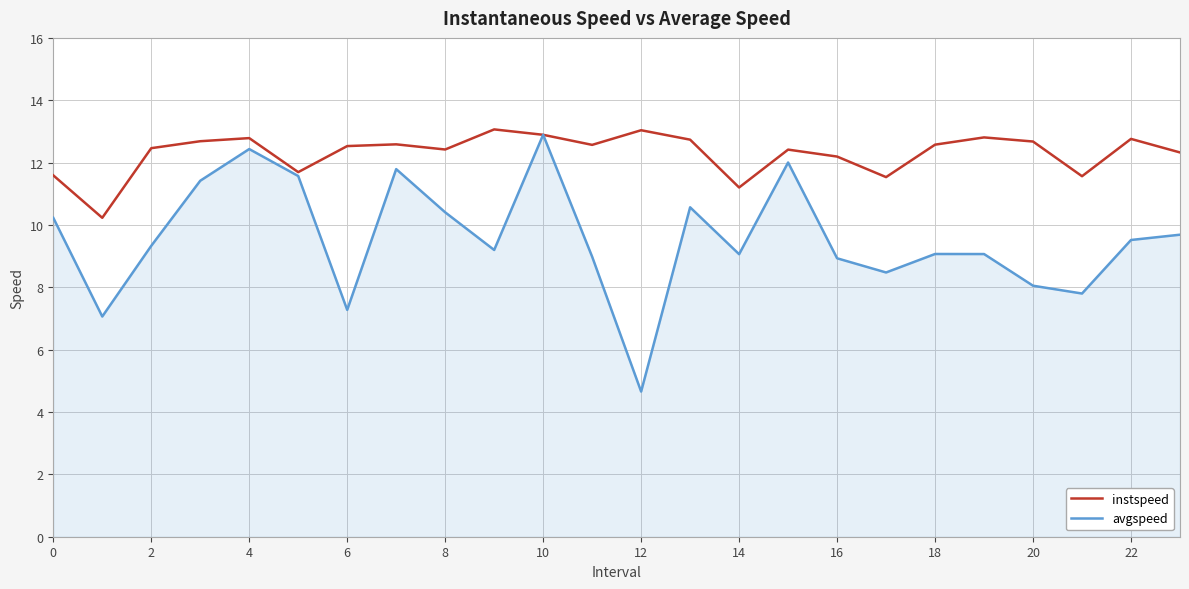

Rank the series by their average value, from highest to lowest.

instspeed, avgspeed